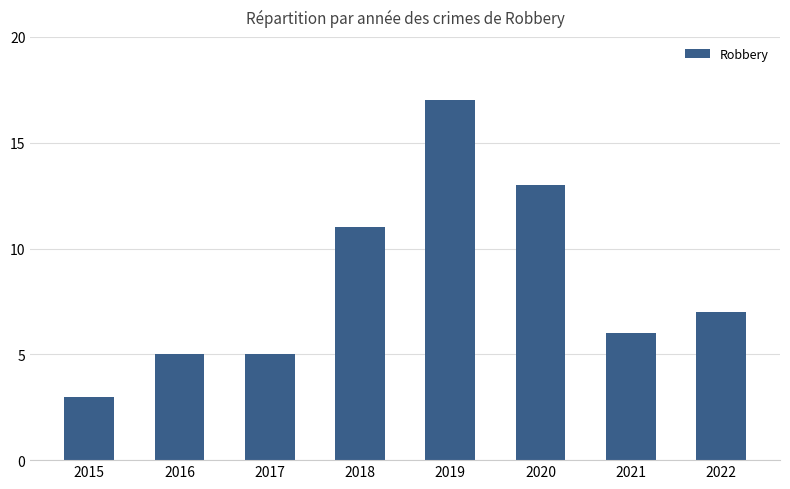

Is it true that the value at 2021 is 10?

False